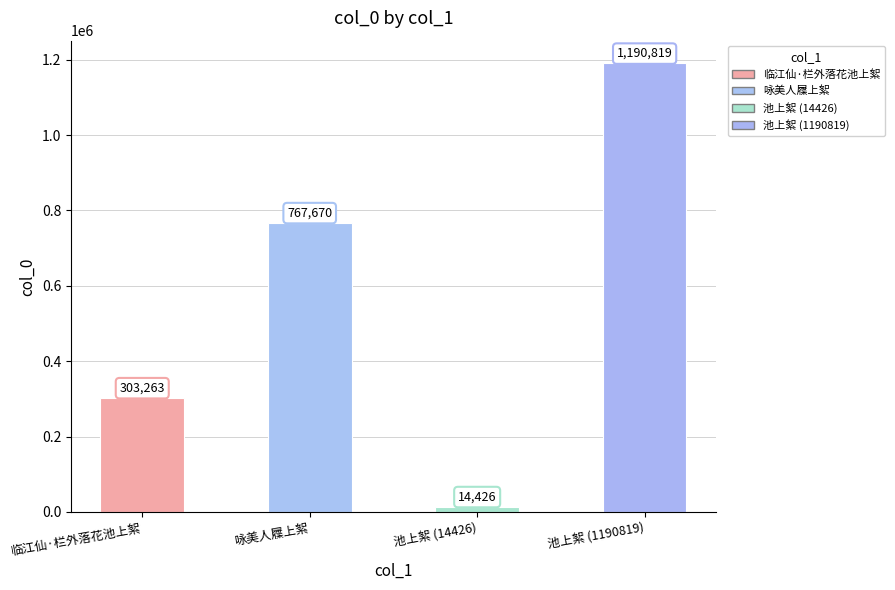

What is the ratio of the value at 咏美人屧上絮 to the value at 池上絮 (14426)?

53.2